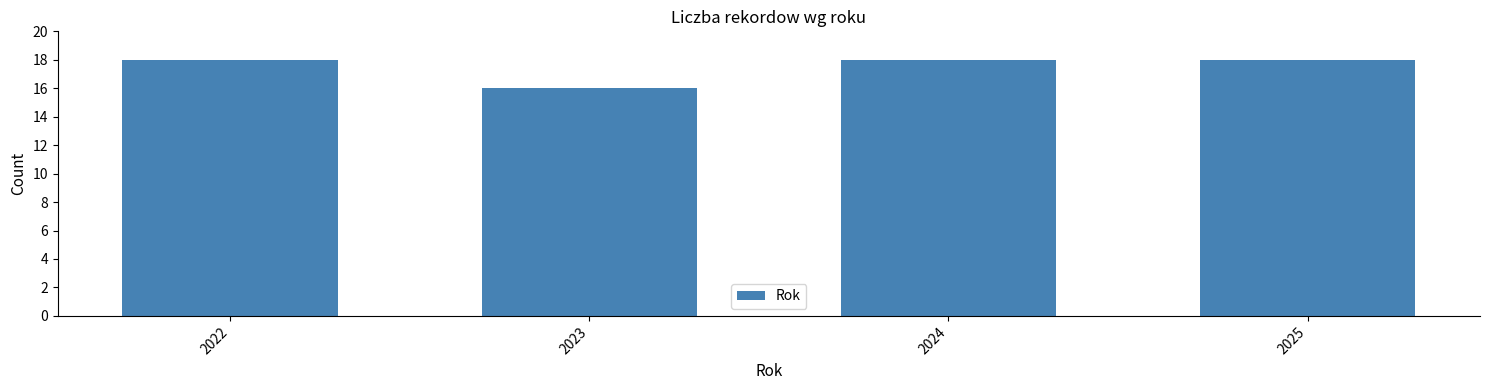

Reading left to right, what are all the values shown in this chart?

2022=18	2023=16	2024=18	2025=18